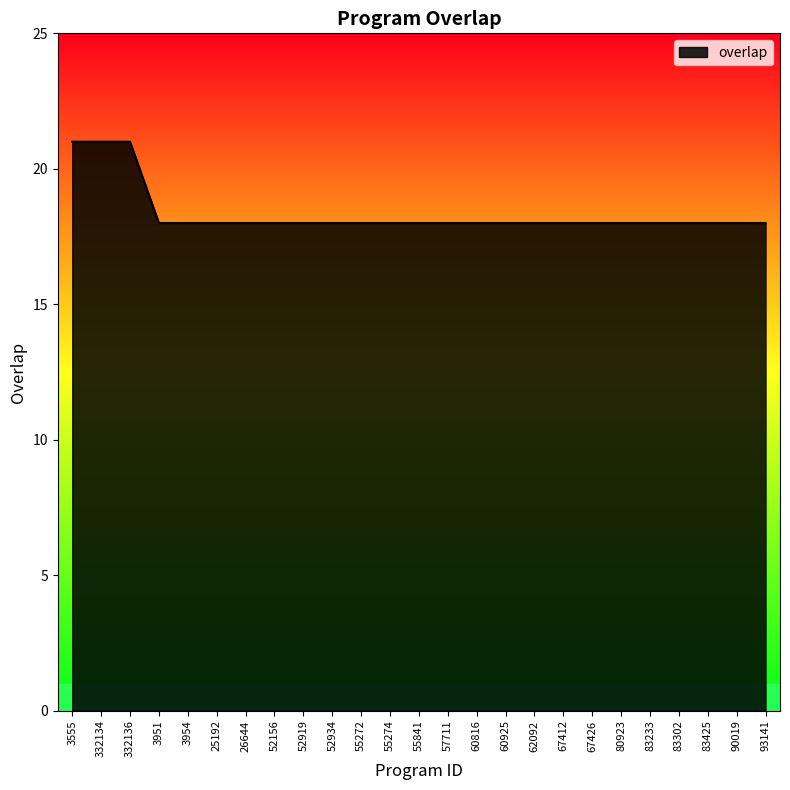

What is the maximum value shown in the chart?

21